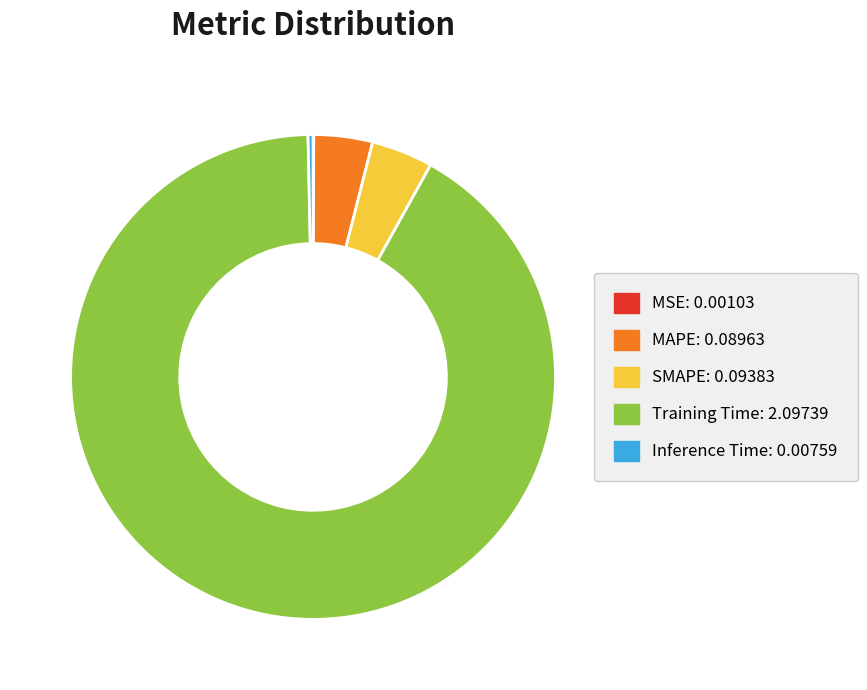

Which has a higher value, MAPE or Inference Time?

MAPE